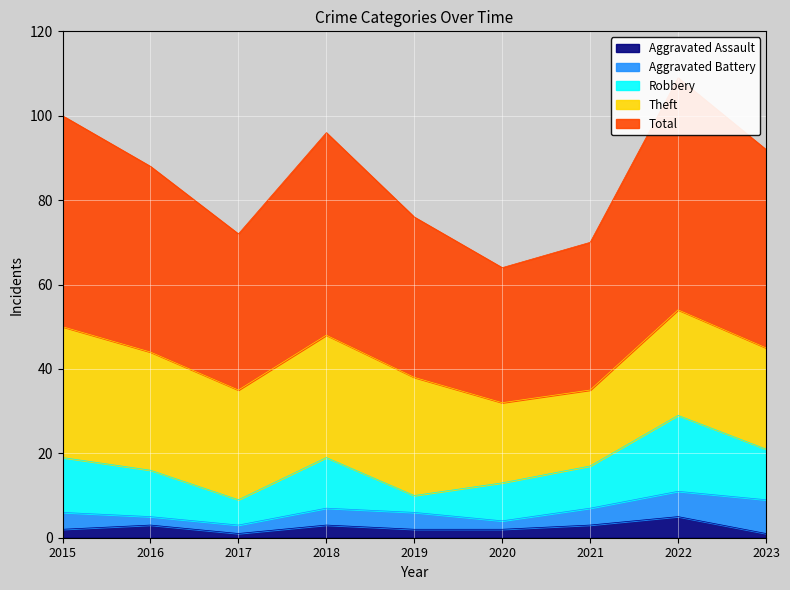

What is the smallest value displayed?

1